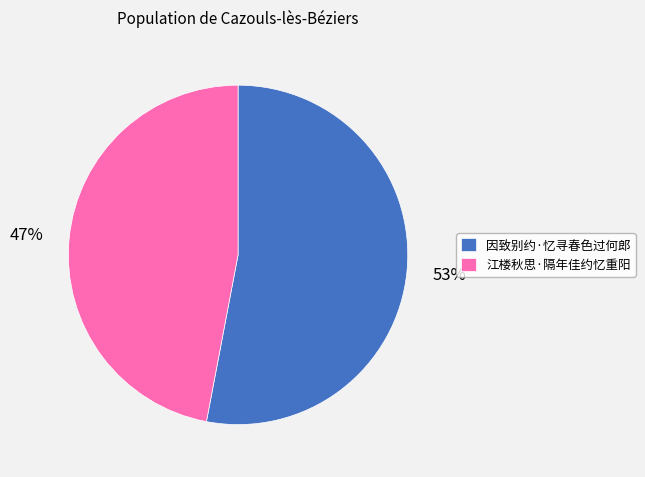

Count the number of slices in the pie.

2